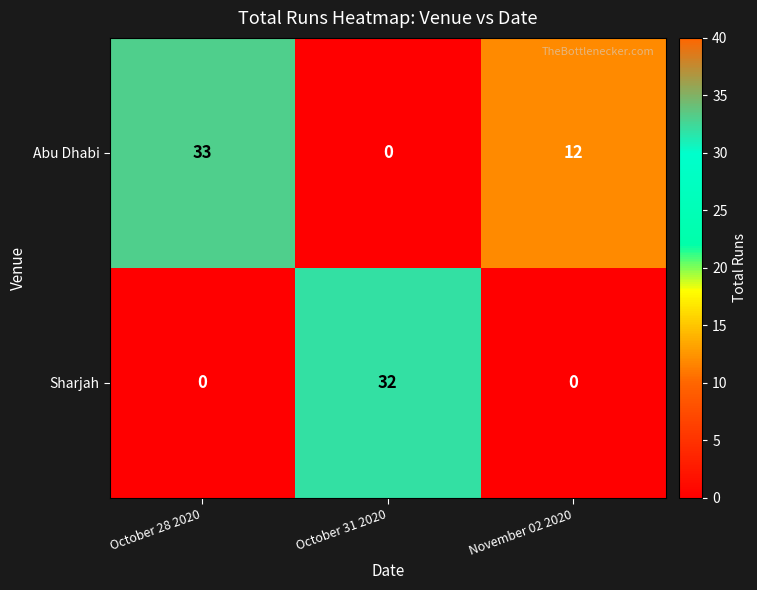

Reading right to left, list all the values displayed in this chart.

Abu Dhabi: November 02 2020=12	October 31 2020=0	October 28 2020=33
Sharjah: November 02 2020=0	October 31 2020=32	October 28 2020=0